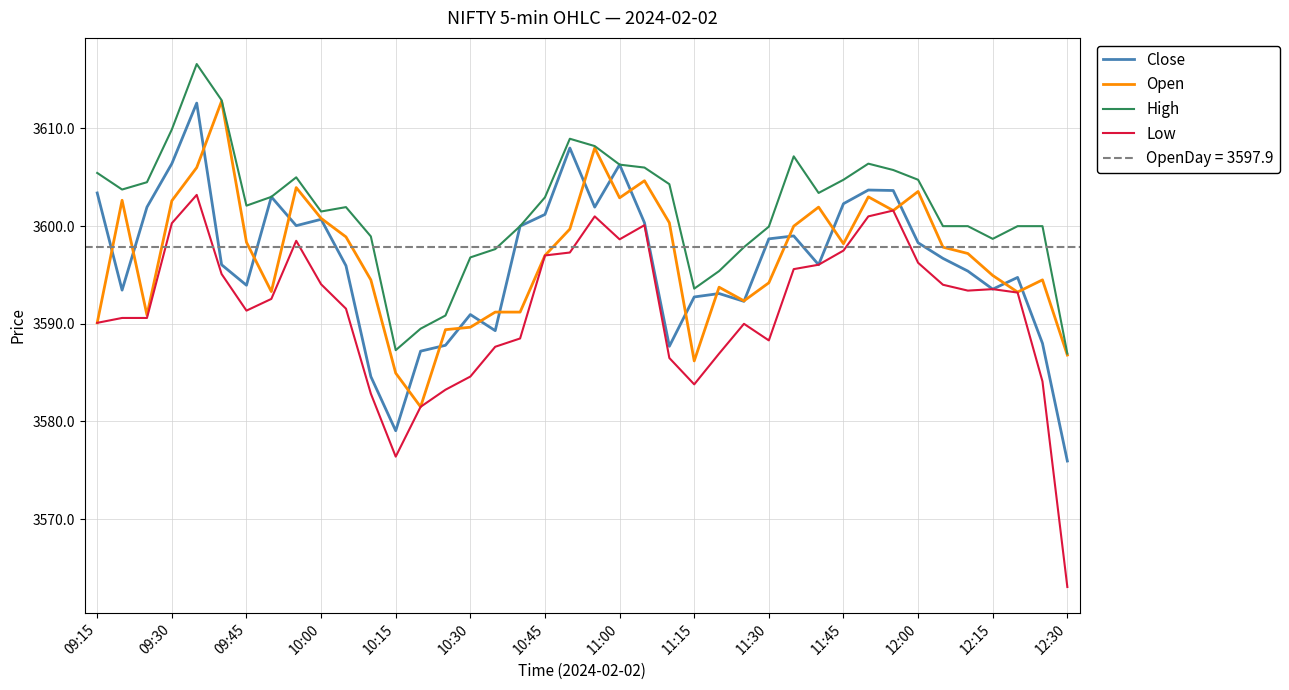

What are all the series names shown in the legend?

Close, Open, High, Low